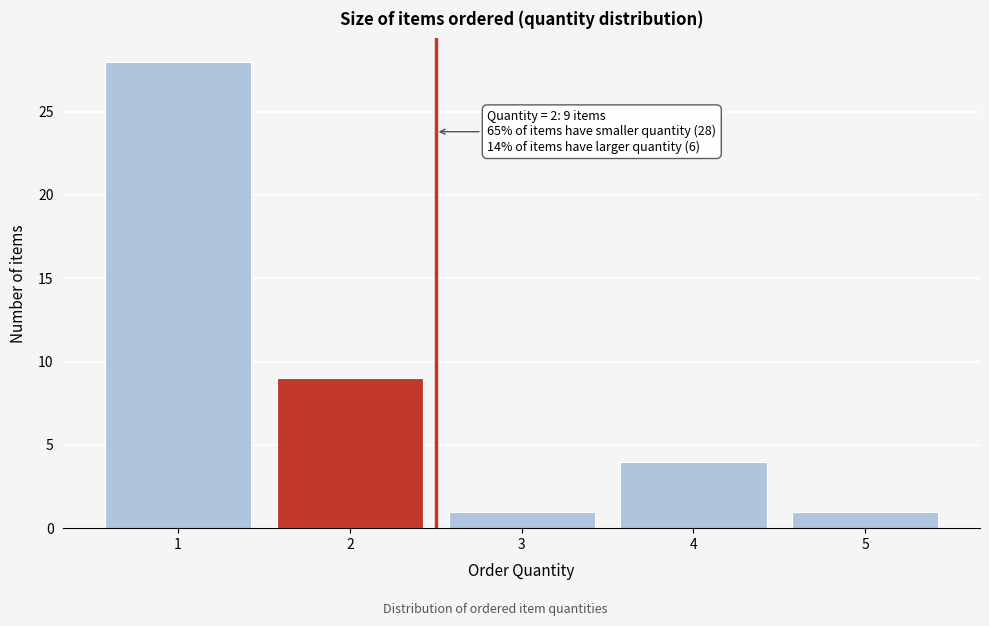

Reading right to left, extract all data points from this chart.

5=1	4=4	3=1	2=9	1=28